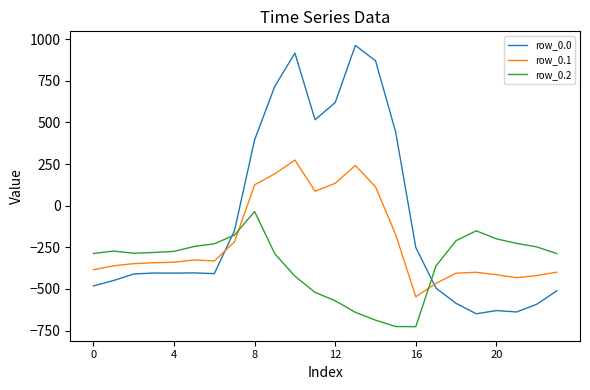

After their last crossing, which series has the higher values: row_0.2 or row_0.0?

row_0.2